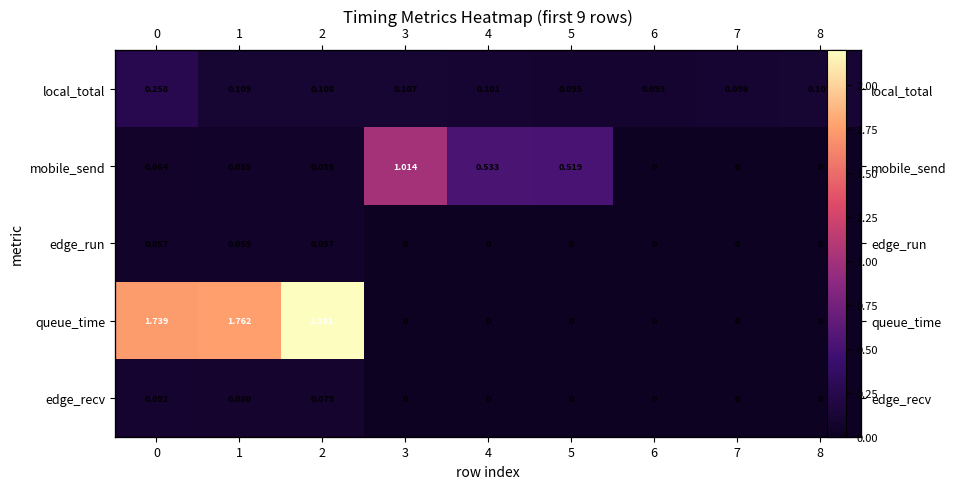

How many data points in edge_run are above 0?

3